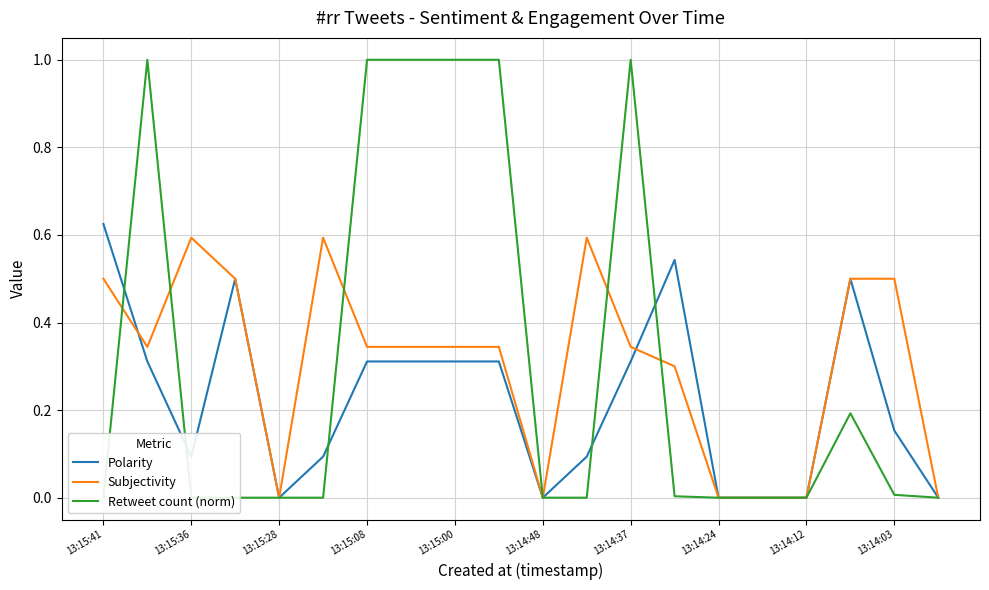

How many lines are shown in the chart?

3